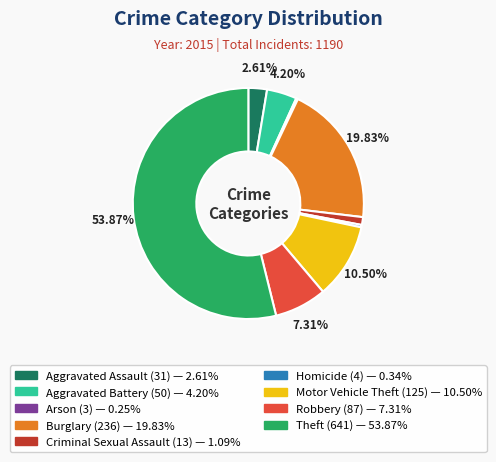

Which slice is the largest?

Theft